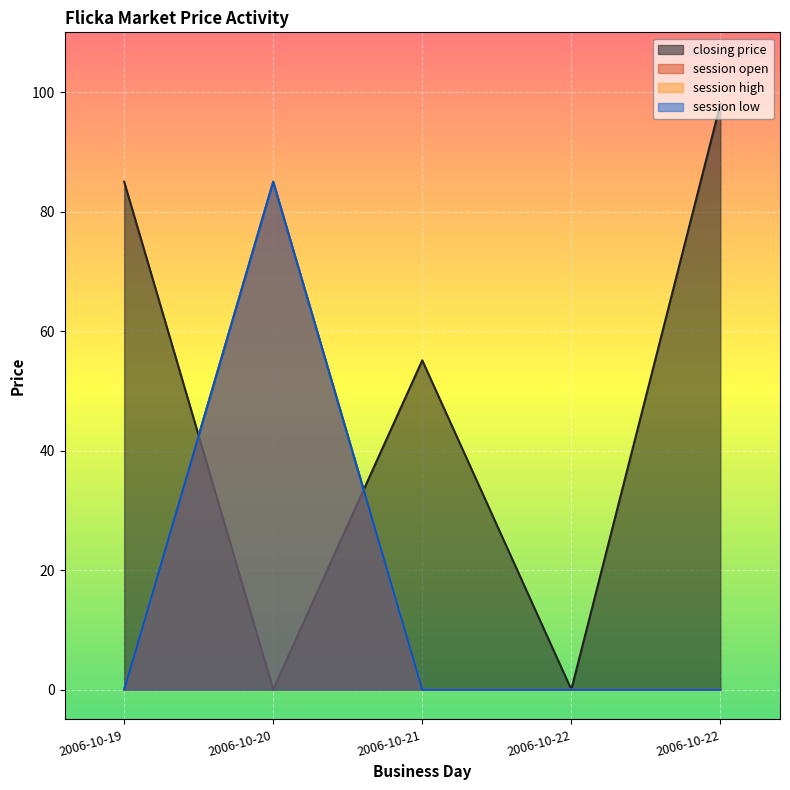

What is the average value of the session high series?

17.0